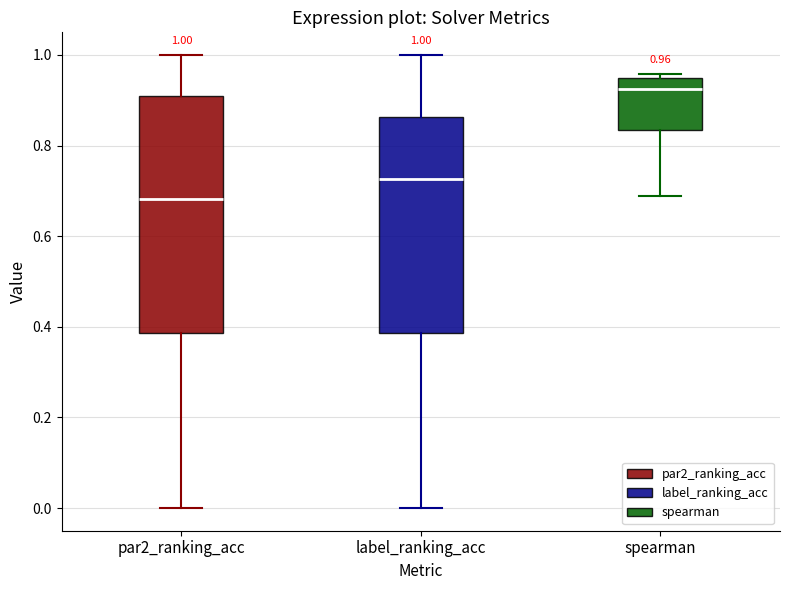

Which box is the tallest, from its lower edge to its upper edge?

par2_ranking_acc